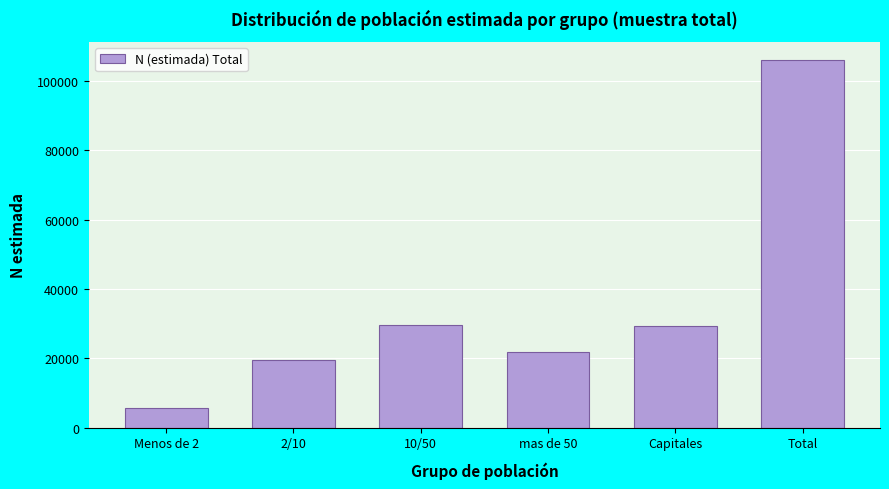

Read the value at mas de 50, to the nearest 10.

21830